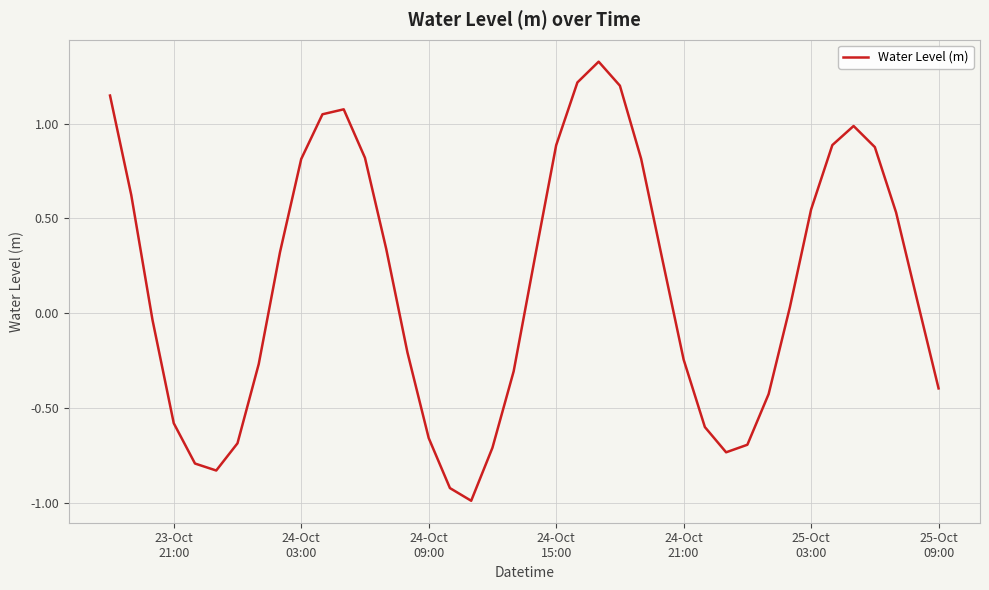

What is the smallest value displayed?

-1.0